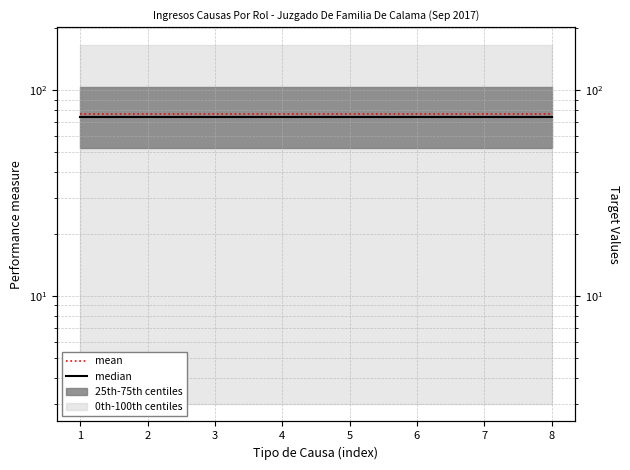

Between 3 and 8, which series saw the biggest shift?

median